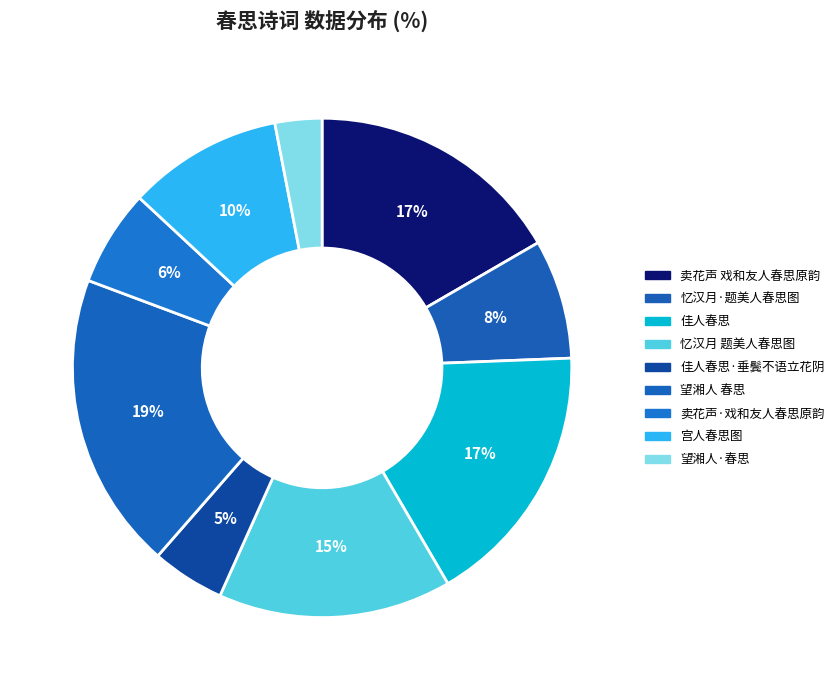

Which category has the biggest portion of the pie?

望湘人 春思